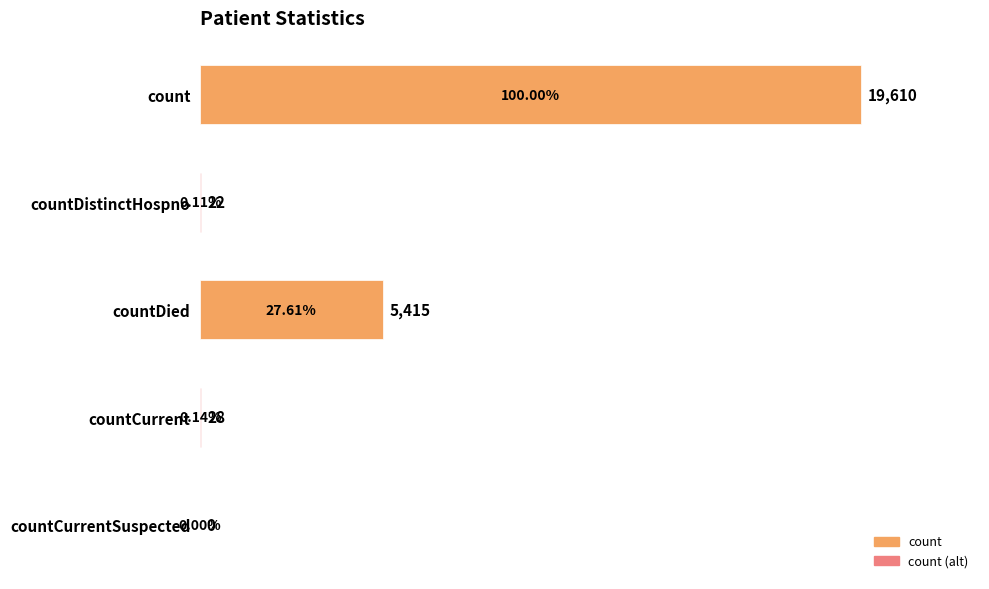

What is the sum of all values?

25075